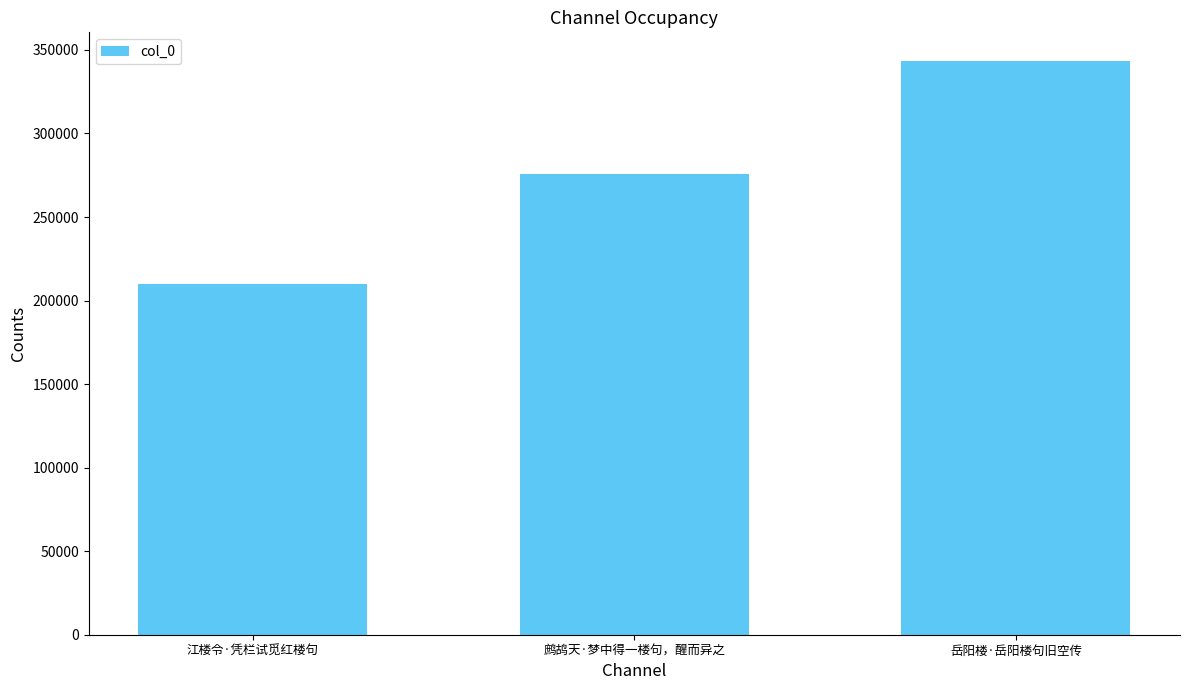

What is the label of the 2nd bar from the right?

鹧鸪天·梦中得一楼句，醒而异之